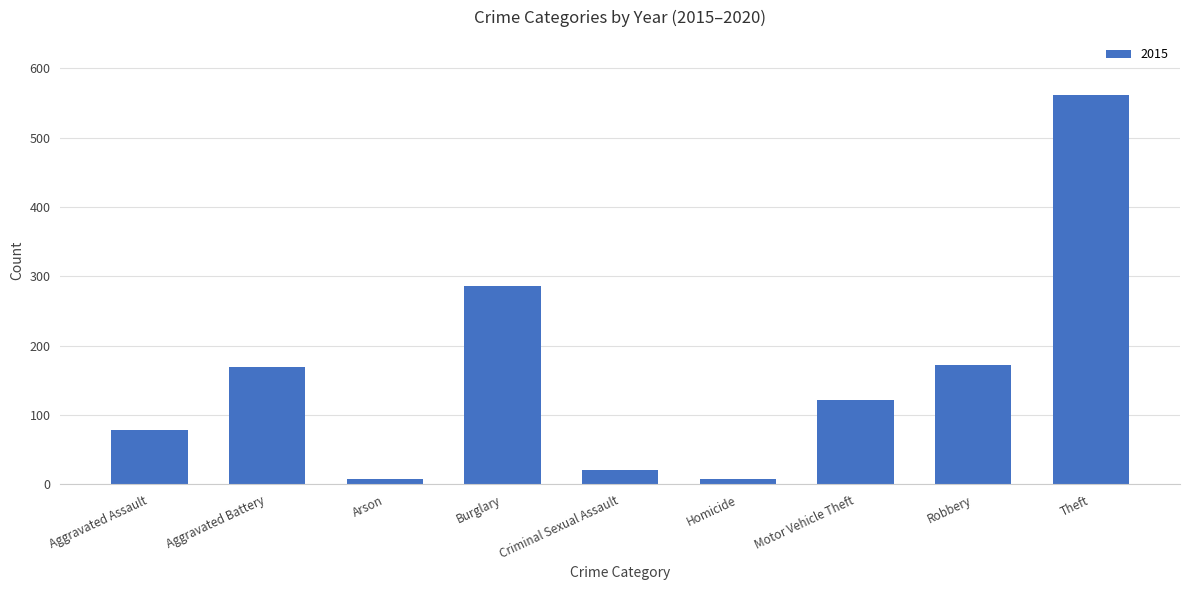

Which category has the highest value across all series?

Theft